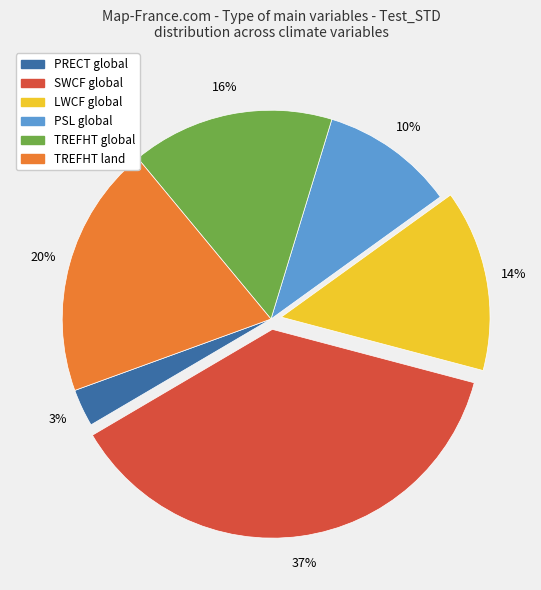

How many segments does this pie chart have?

6